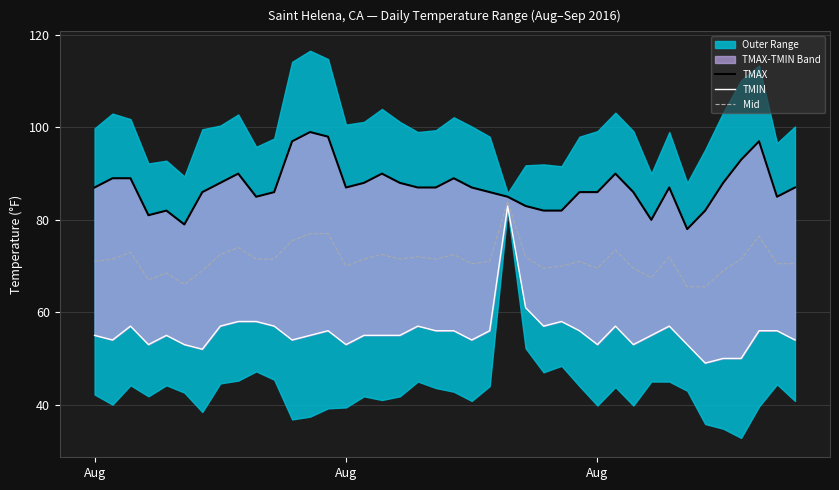

List the series in order of their overall mean, highest first.

TMAX, Mid, TMIN